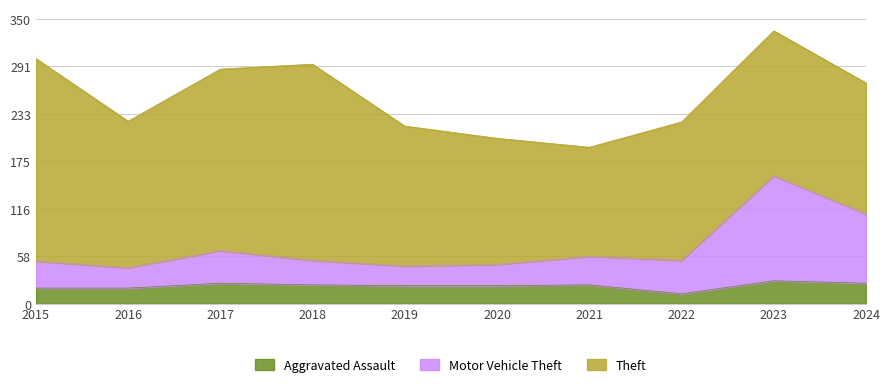

Which series has the widest spread of values?

Motor Vehicle Theft